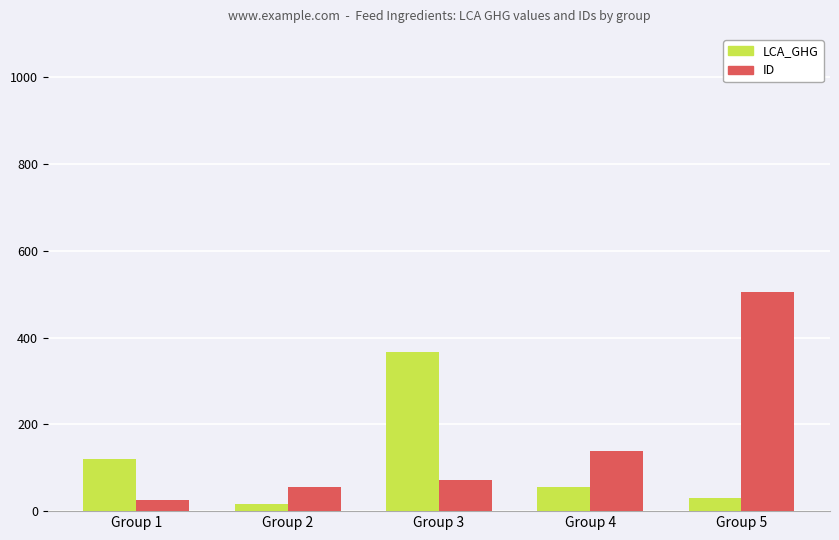

Reading right to left, extract all data points from this chart.

LCA_GHG: 30.0	55.3	365.7	15.3	119.3
ID: 505.5	138.3	72.0	55.7	26.7